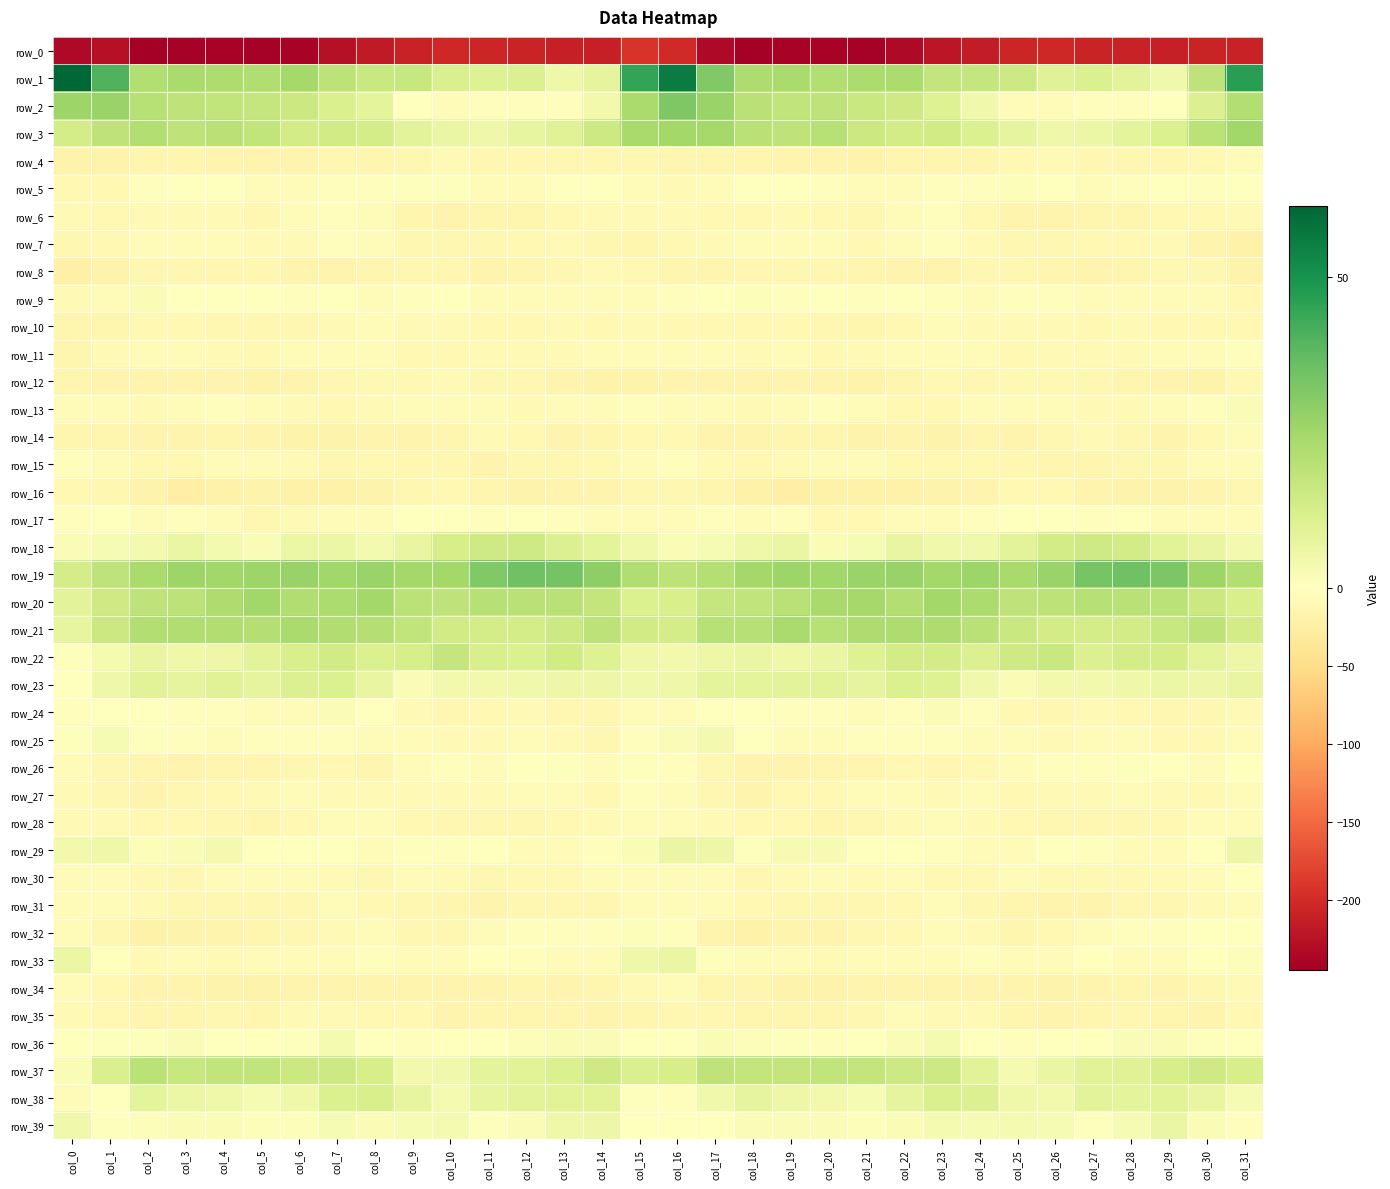

What is the total value across all series at col_5?

-344.4